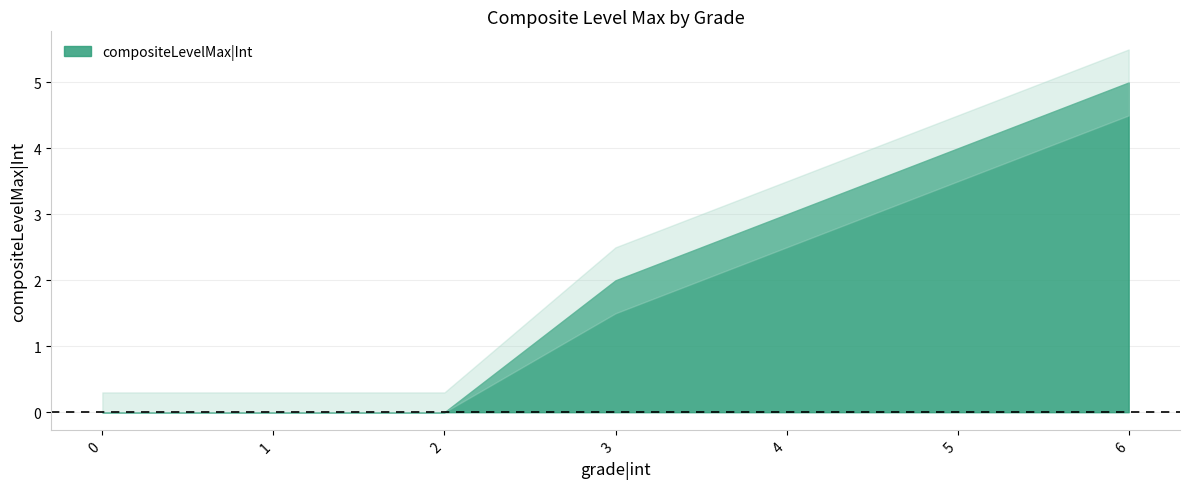

How many values exceed 2?

3